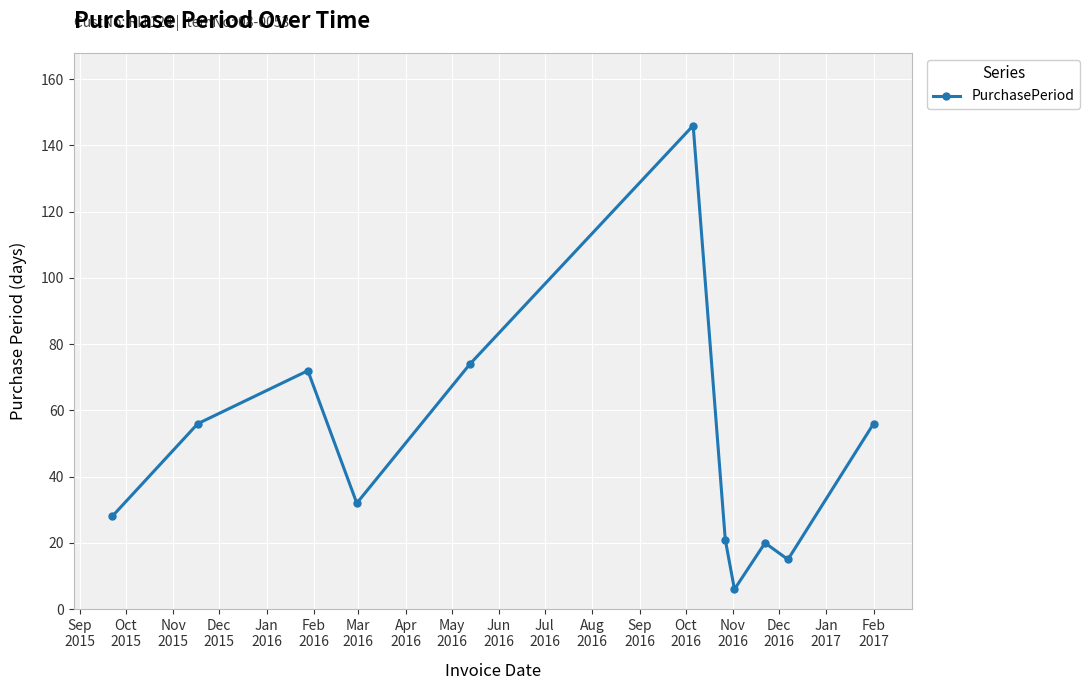

What is the value of the 3rd point from the left?

72